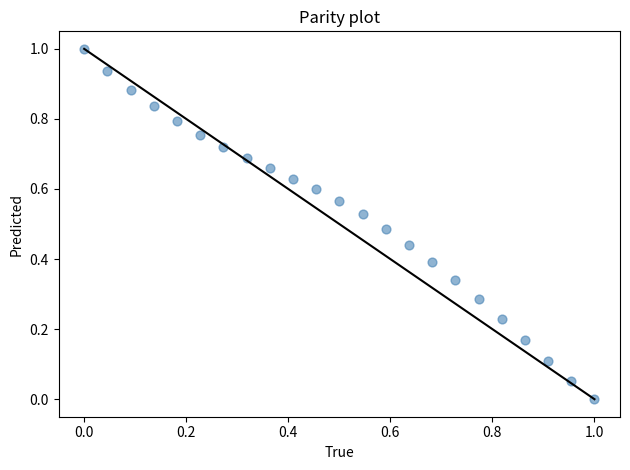

What is the range of X values (max minus min)?

1.0